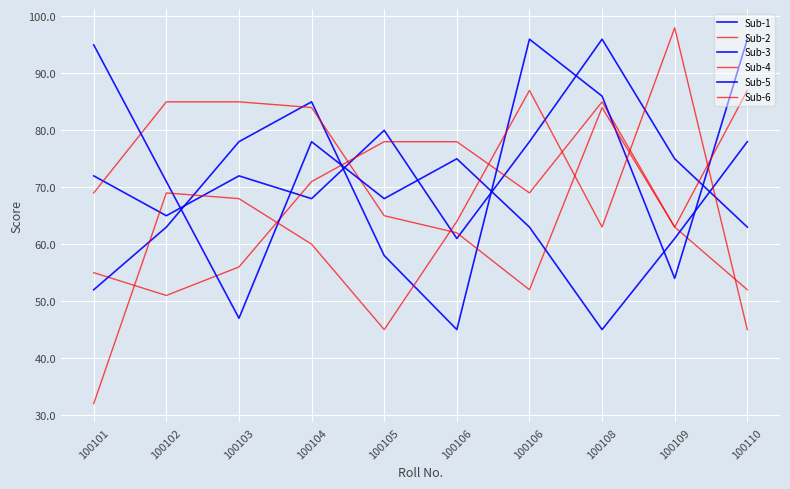

Reading left to right, what are all the values shown in this chart?

Sub-1: 100101=72	100102=65	100103=72	100104=68	100105=80	100106=61	100106=78	100108=96	100109=75	100110=63
Sub-2: 100101=55	100102=51	100103=56	100104=71	100105=78	100106=78	100106=69	100108=85	100109=63	100110=52
Sub-3: 100101=52	100102=63	100103=78	100104=85	100105=58	100106=45	100106=96	100108=86	100109=54	100110=96
Sub-4: 100101=69	100102=85	100103=85	100104=84	100105=65	100106=62	100106=52	100108=84	100109=63	100110=87
Sub-5: 100101=95	100102=71	100103=47	100104=78	100105=68	100106=75	100106=63	100108=45	100109=61	100110=78
Sub-6: 100101=32	100102=69	100103=68	100104=60	100105=45	100106=64	100106=87	100108=63	100109=98	100110=45